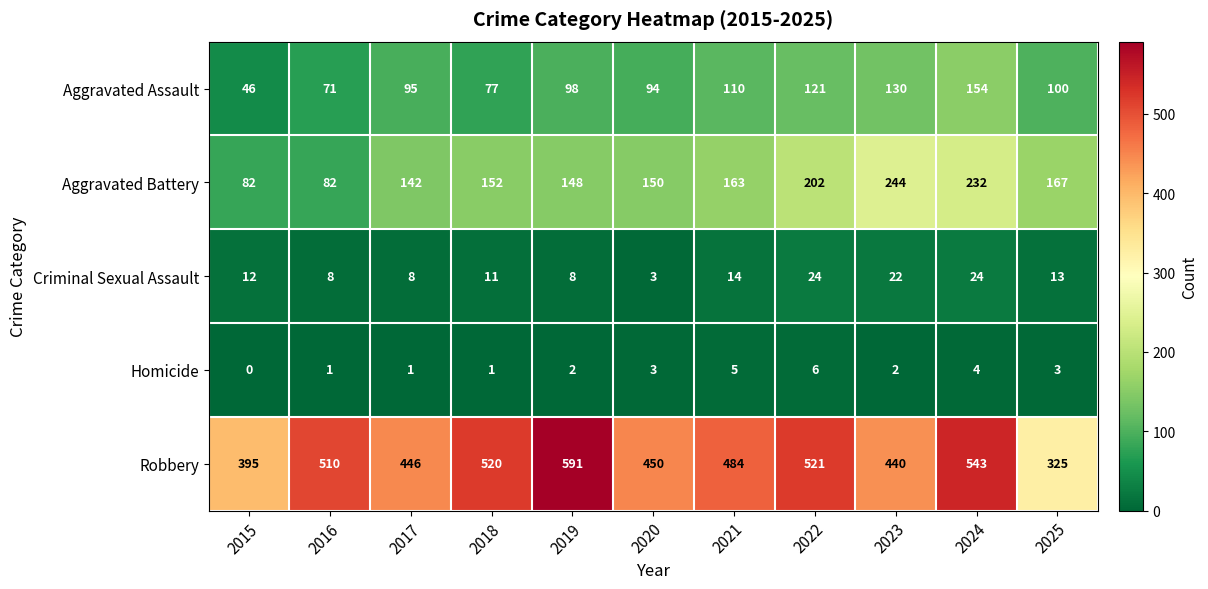

What is the difference between the Aggravated Assault values at 2016 and 2024?

83